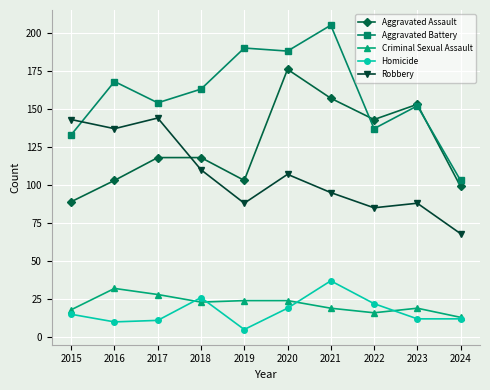

At how many categories does at least one series exceed 185?

3